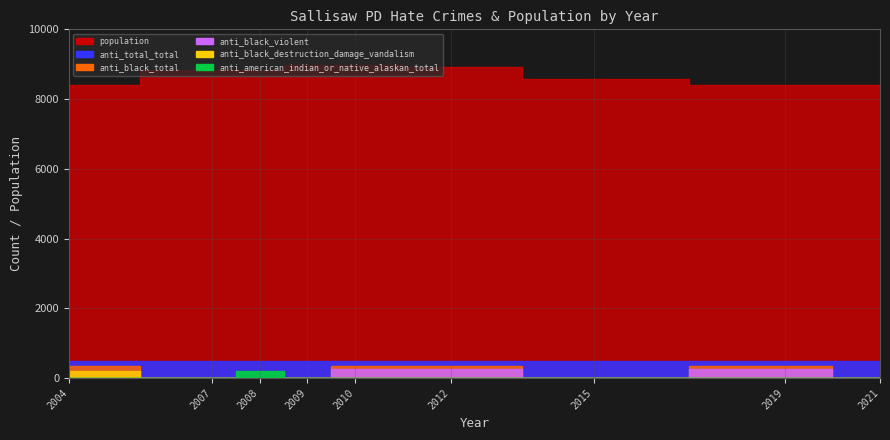

Where is the first local maximum for population?

2007